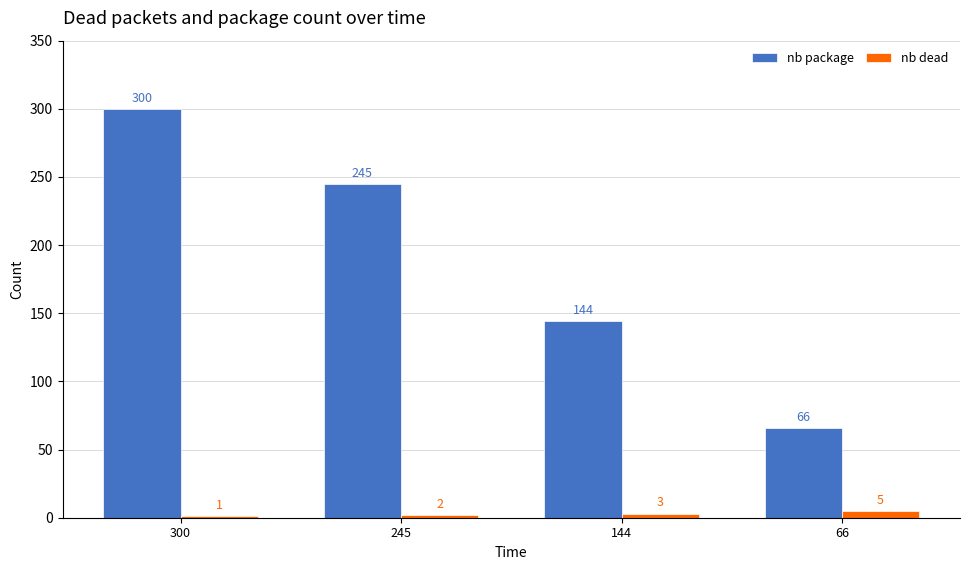

True or false: nb package has a value of 245 at 245.

True